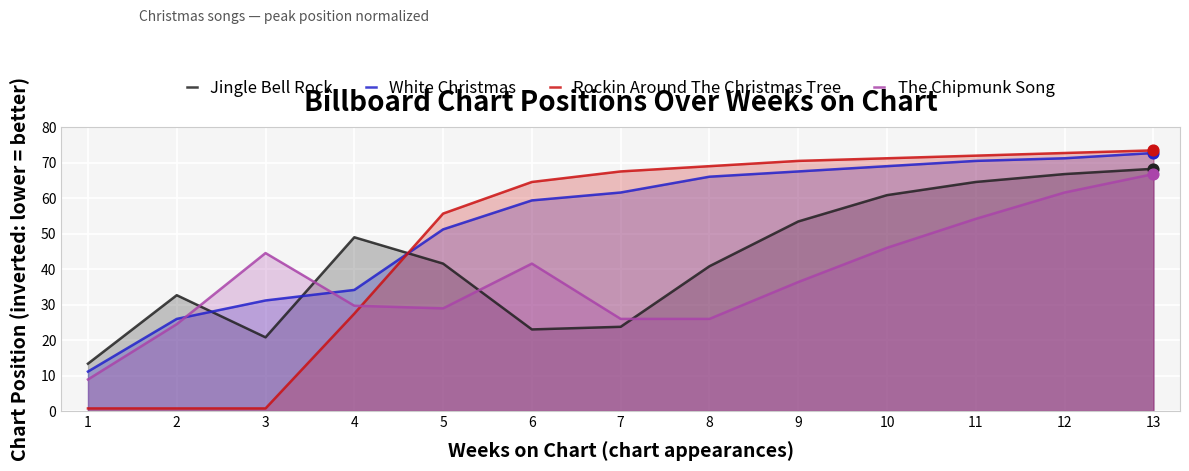

What is the total value across all series at 4?

140.3